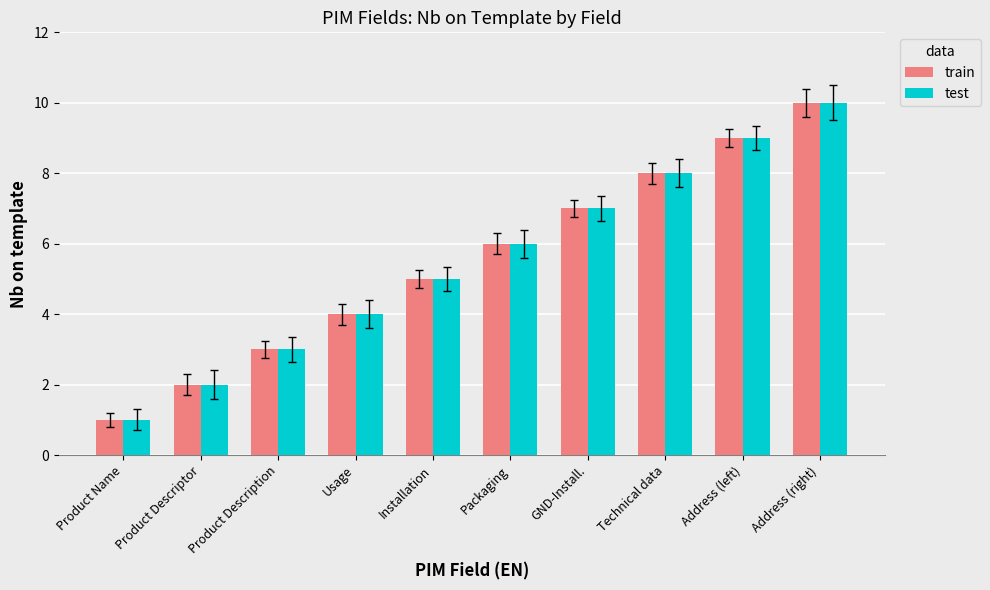

How many bars are there in each group?

2